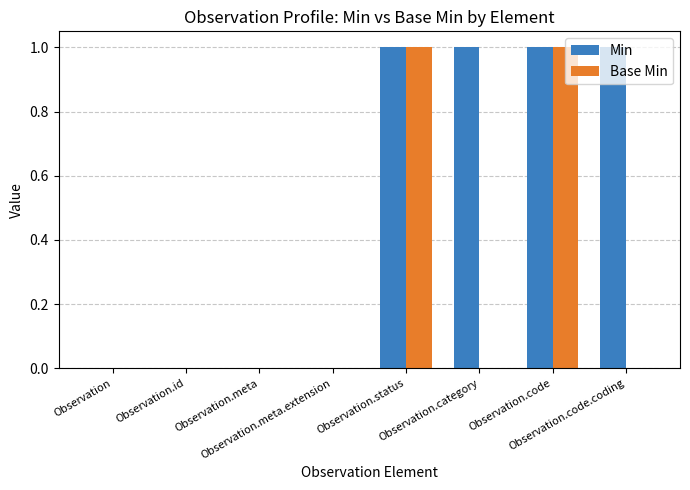

How many Min values are between 0 and 1?

8